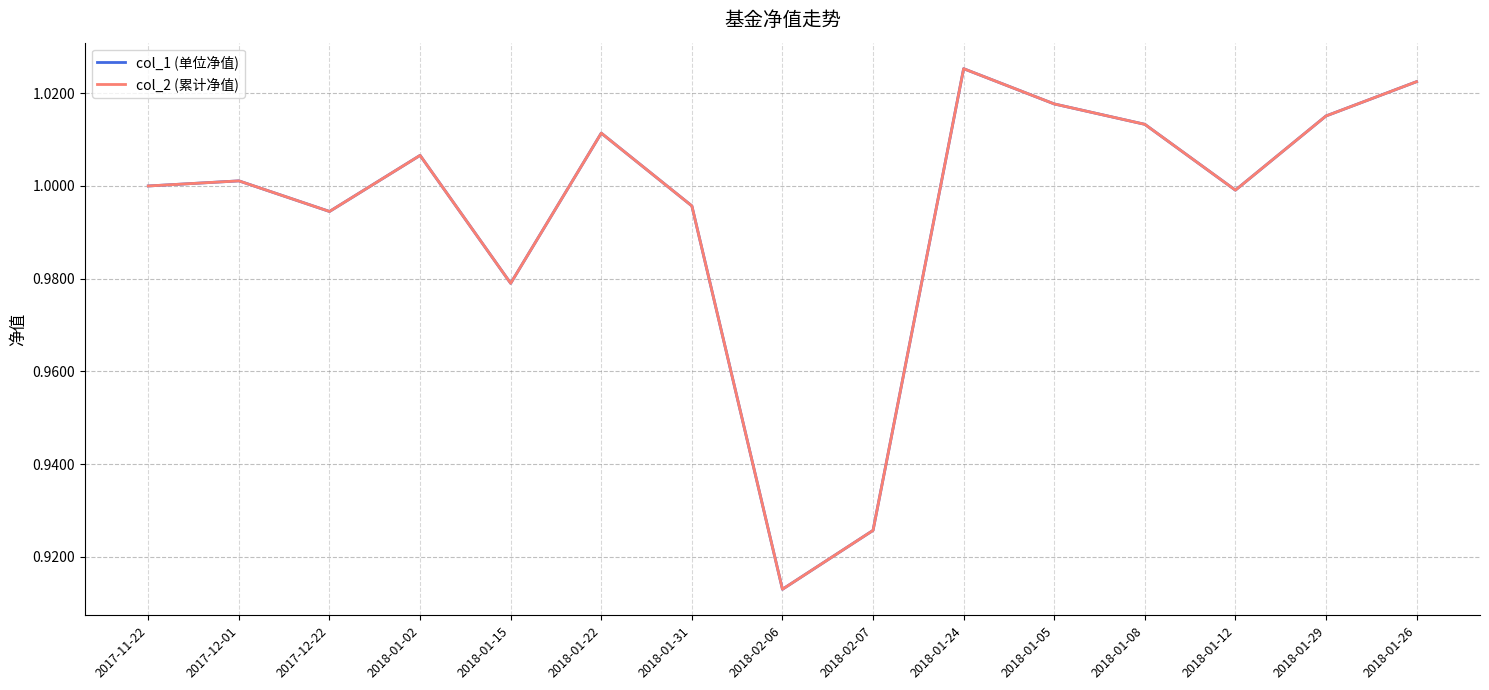

Reading left to right, what are all the values shown in this chart?

col_1 (单位净值): 2017-11-22=1.0	2017-12-01=1.0	2017-12-22=1.0	2018-01-02=1.0	2018-01-15=1.0	2018-01-22=1.0	2018-01-31=1.0	2018-02-06=0.9	2018-02-07=0.9	2018-01-24=1.0	2018-01-05=1.0	2018-01-08=1.0	2018-01-12=1.0	2018-01-29=1.0	2018-01-26=1.0
col_2 (累计净值): 2017-11-22=1.0	2017-12-01=1.0	2017-12-22=1.0	2018-01-02=1.0	2018-01-15=1.0	2018-01-22=1.0	2018-01-31=1.0	2018-02-06=0.9	2018-02-07=0.9	2018-01-24=1.0	2018-01-05=1.0	2018-01-08=1.0	2018-01-12=1.0	2018-01-29=1.0	2018-01-26=1.0